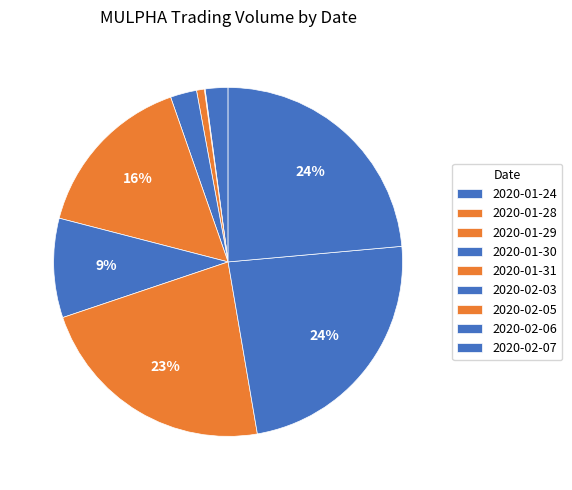

To the nearest percent, what percentage of the pie is 2020-02-03?

9%